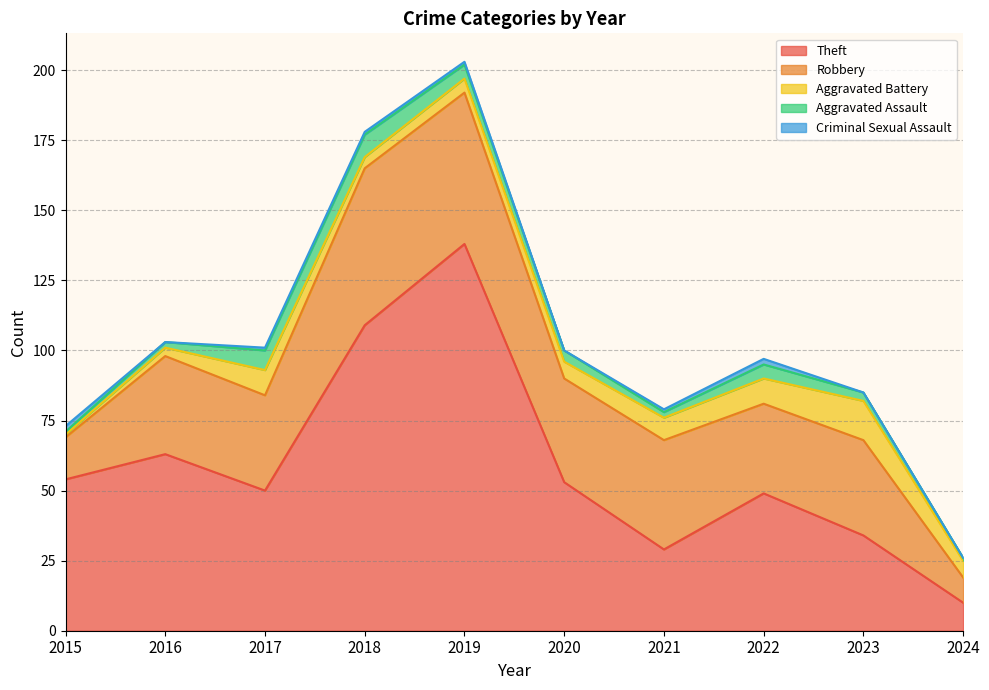

What is the total value across all series at 2015?

73